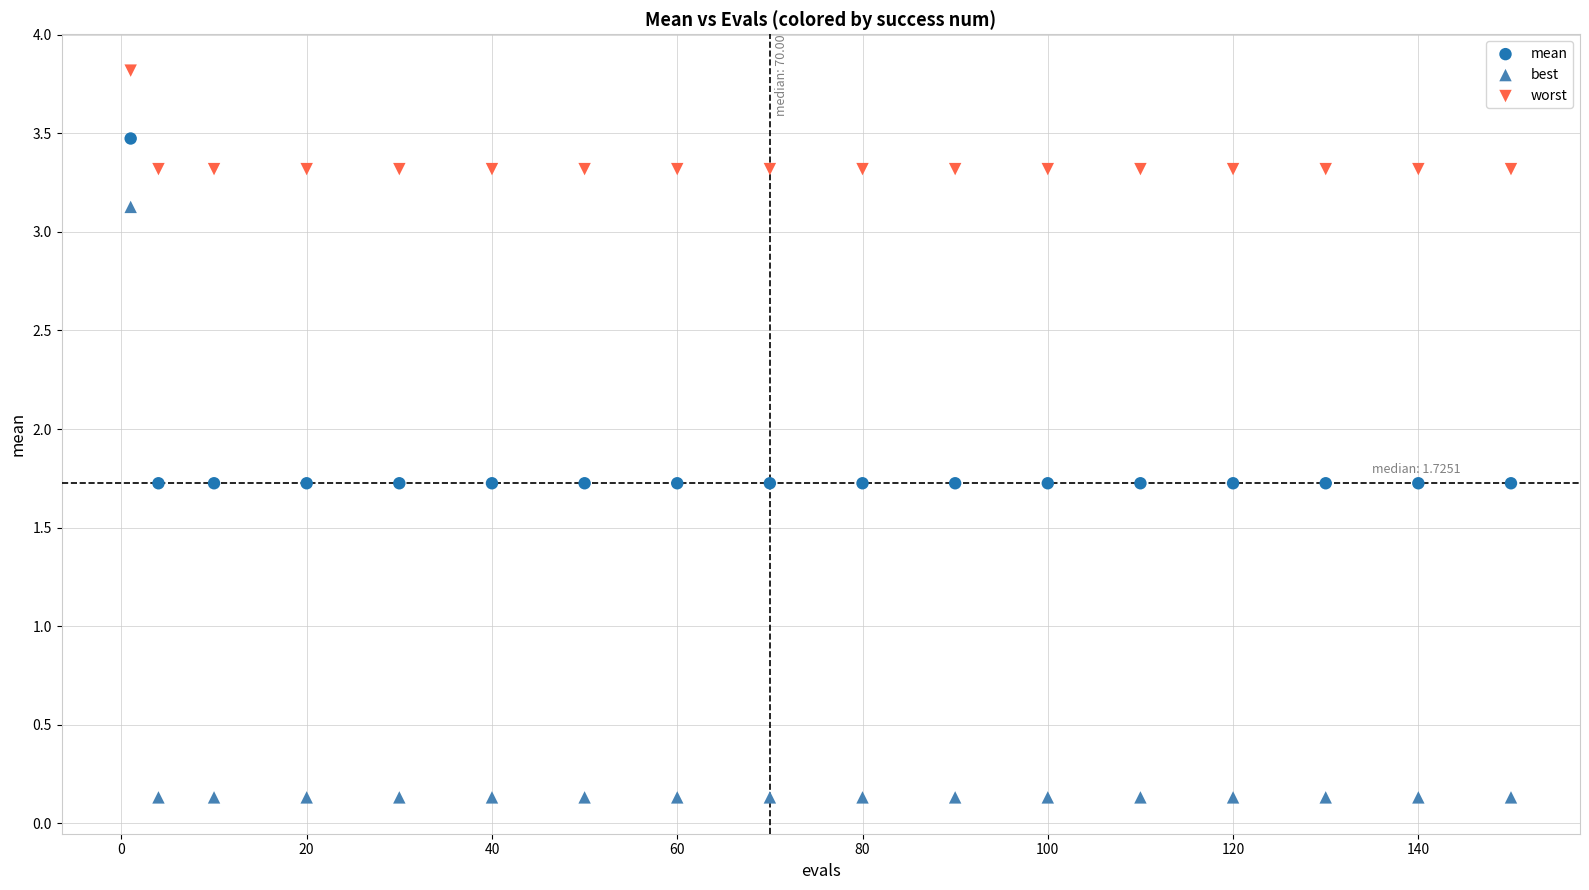

Which series has the largest Y range (max minus min)?

best